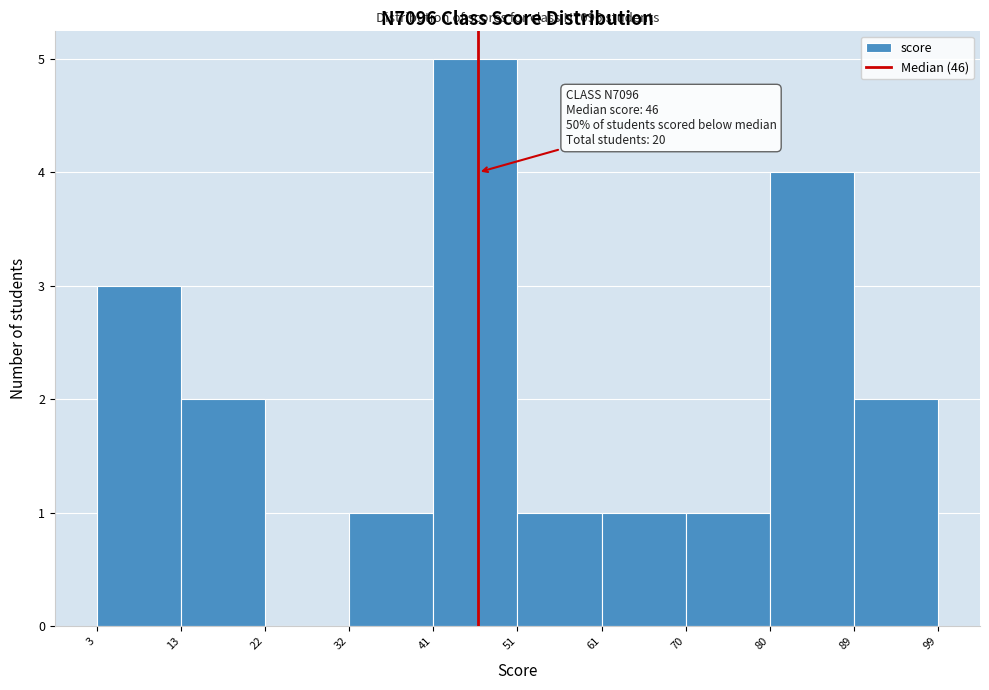

Which range on the x-axis has the tallest bar?

41 to 51